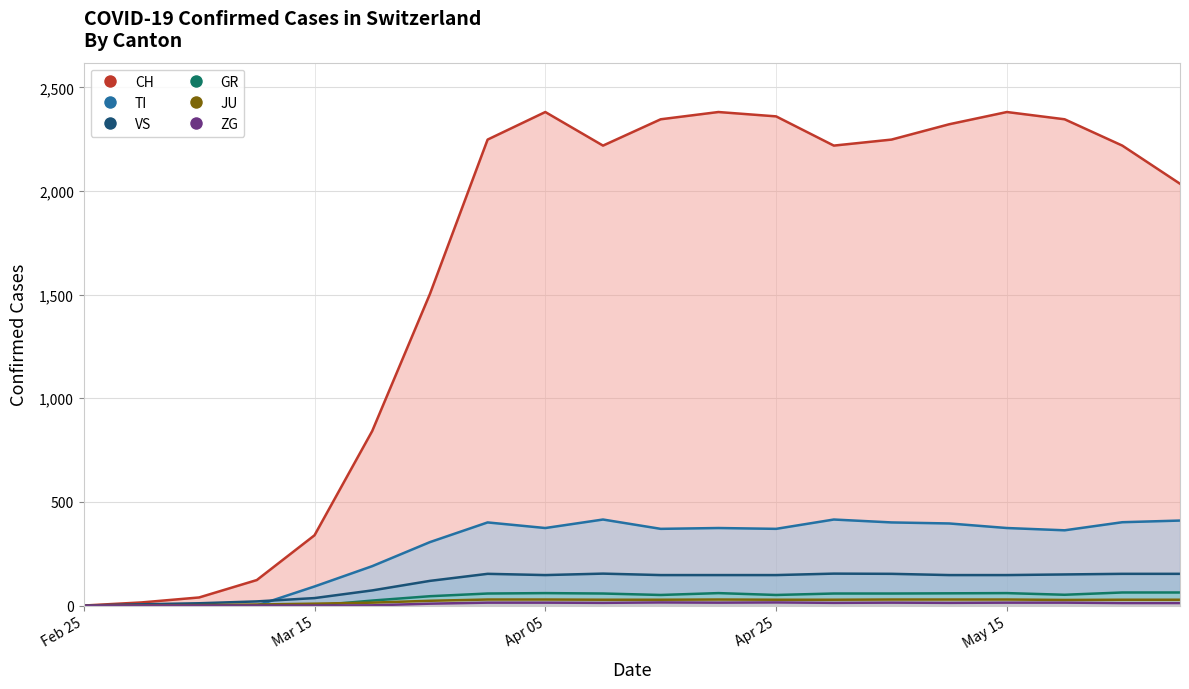

How many data points does each series have?

20